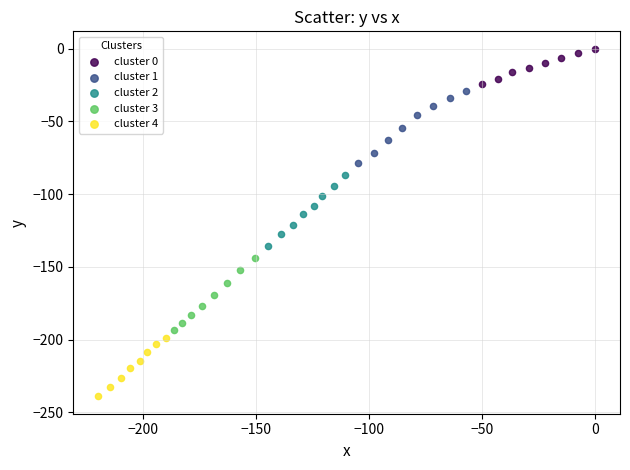

What are all the series names shown in the legend?

cluster 0, cluster 1, cluster 2, cluster 3, cluster 4